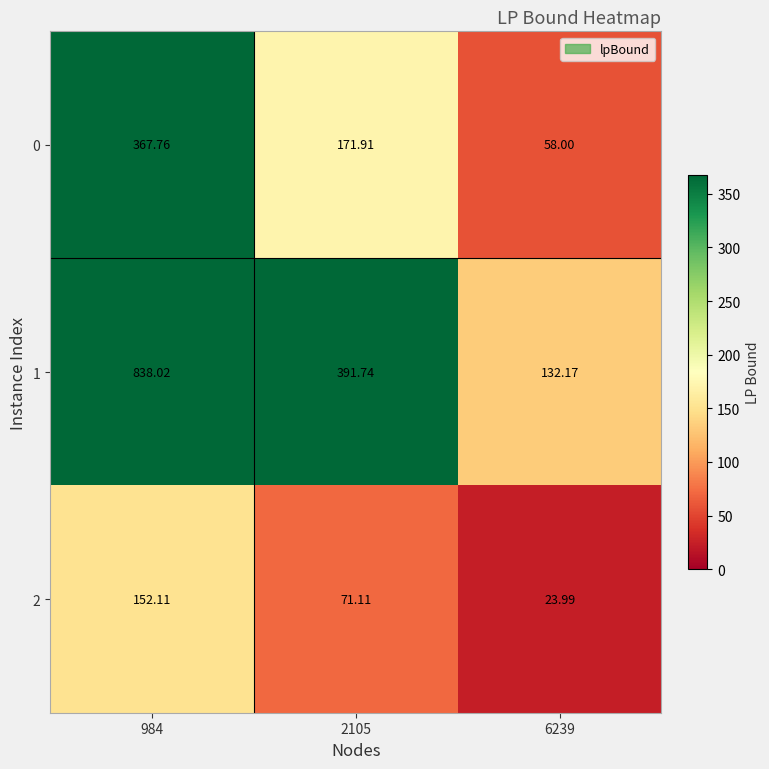

Is the value of 0 at 984 greater than the value of 1 at 2105?

No